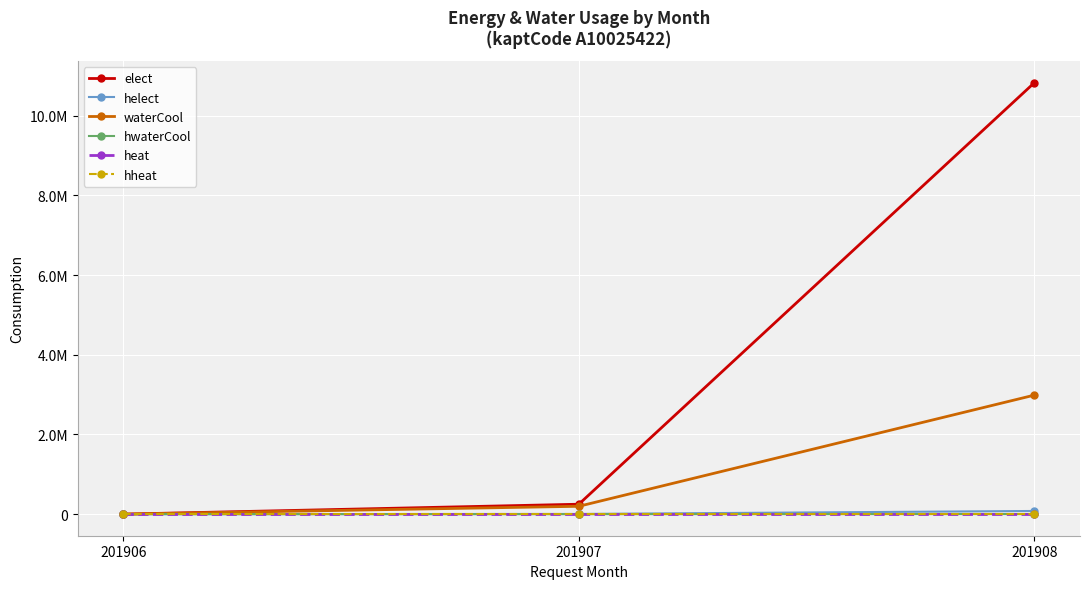

Does the chart display data point markers on the line(s)?

Yes